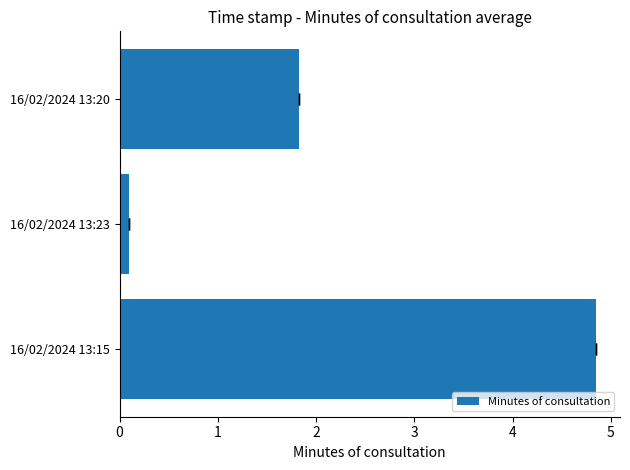

What is the value of the 2nd bar from the left?

0.1